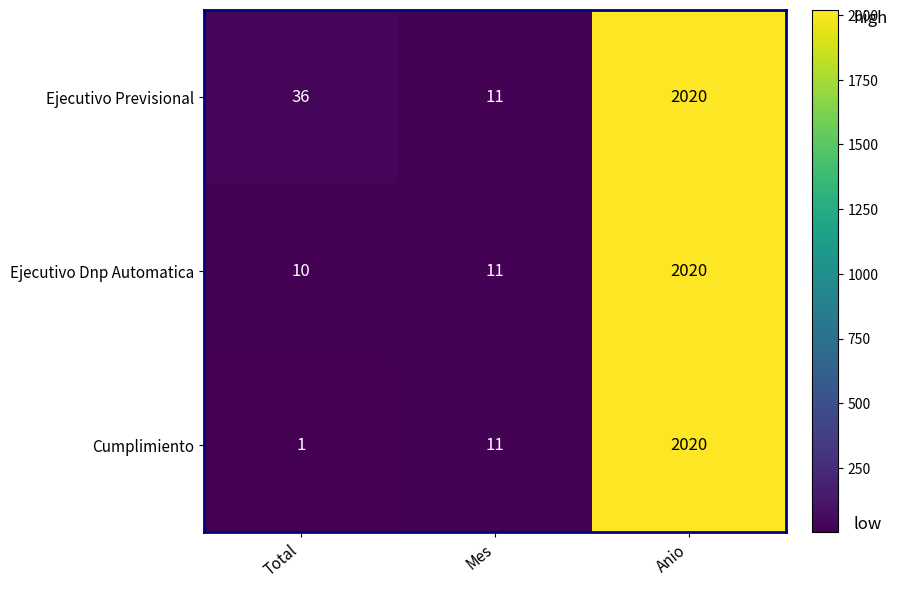

Is it true that Cumplimiento equals 1 at Total?

True